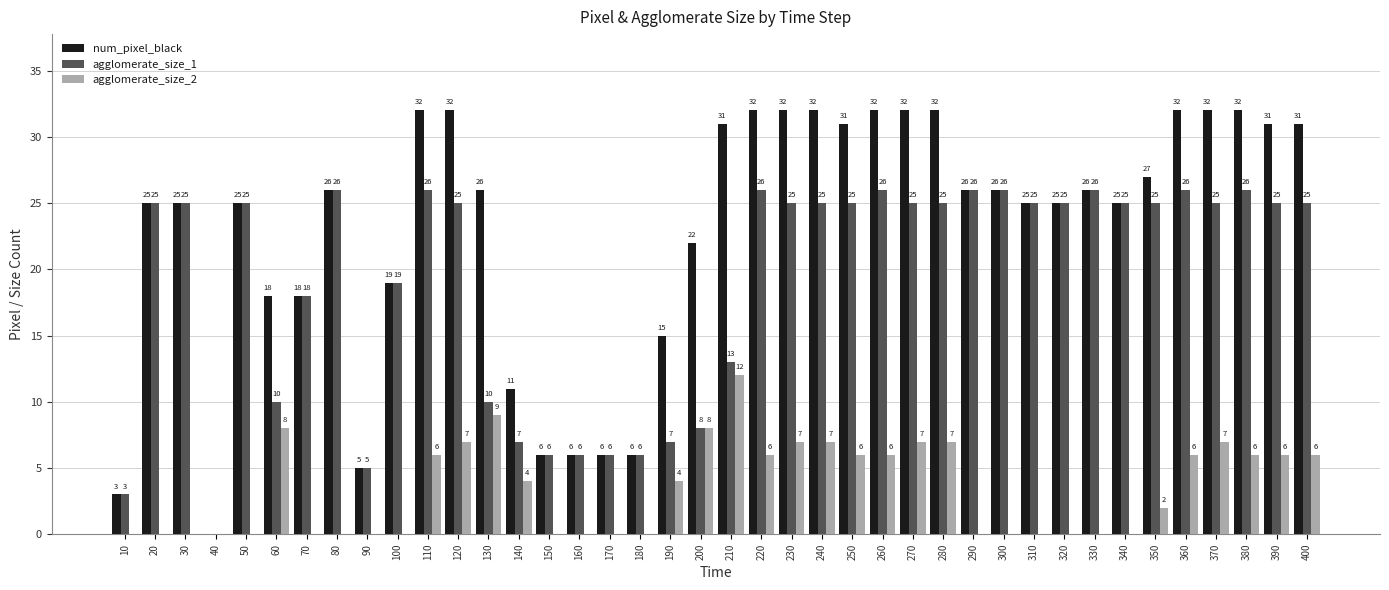

How many series are shown in this chart?

3